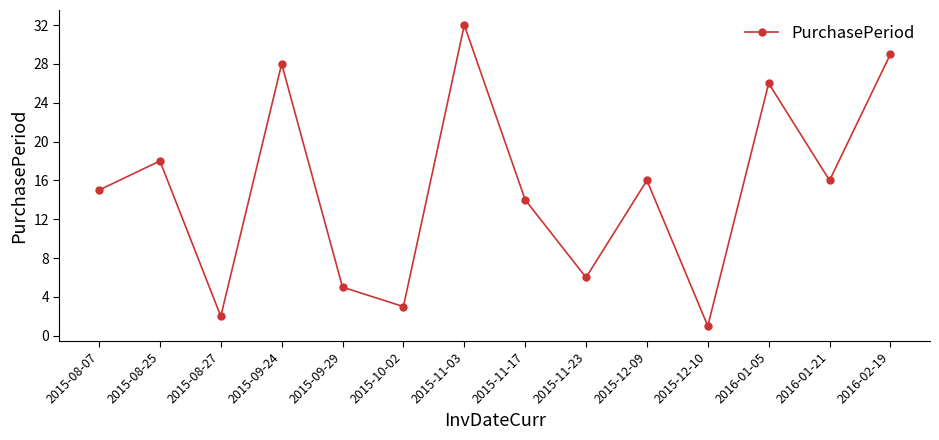

How many points are lower than both their immediate neighbors (excluding endpoints)?

5